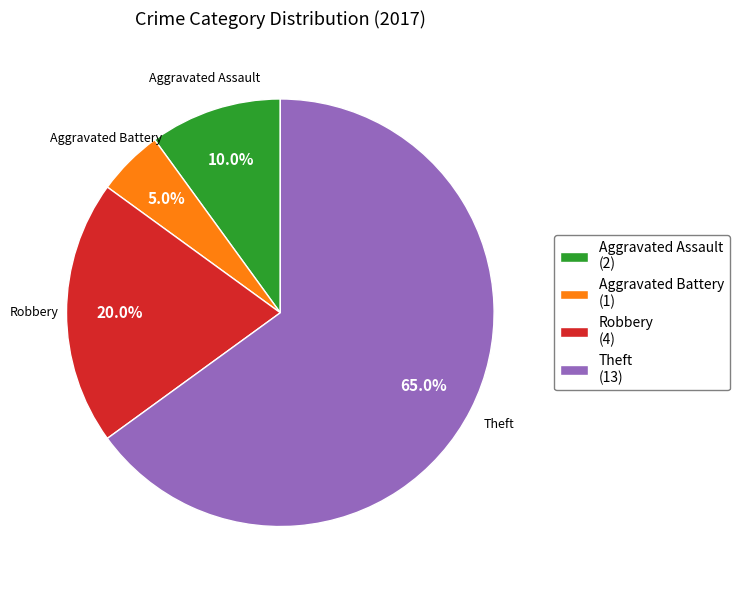

To the nearest percent, what percentage of the pie is Robbery?

20%